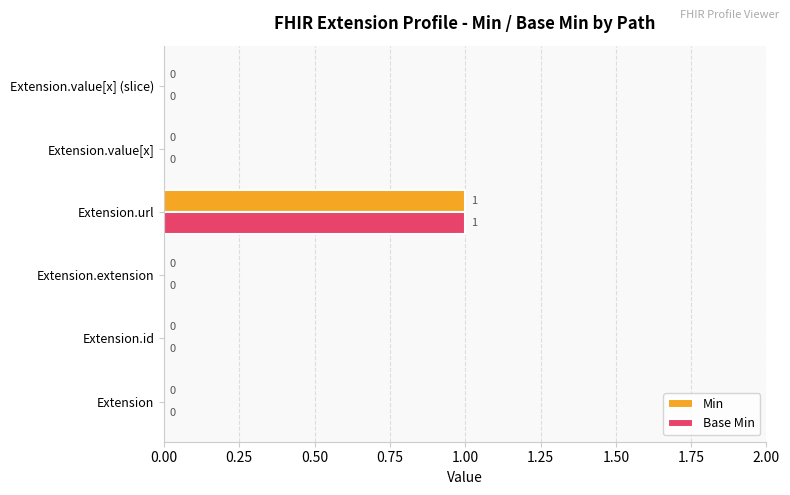

What are all the series names shown in the legend?

Min, Base Min